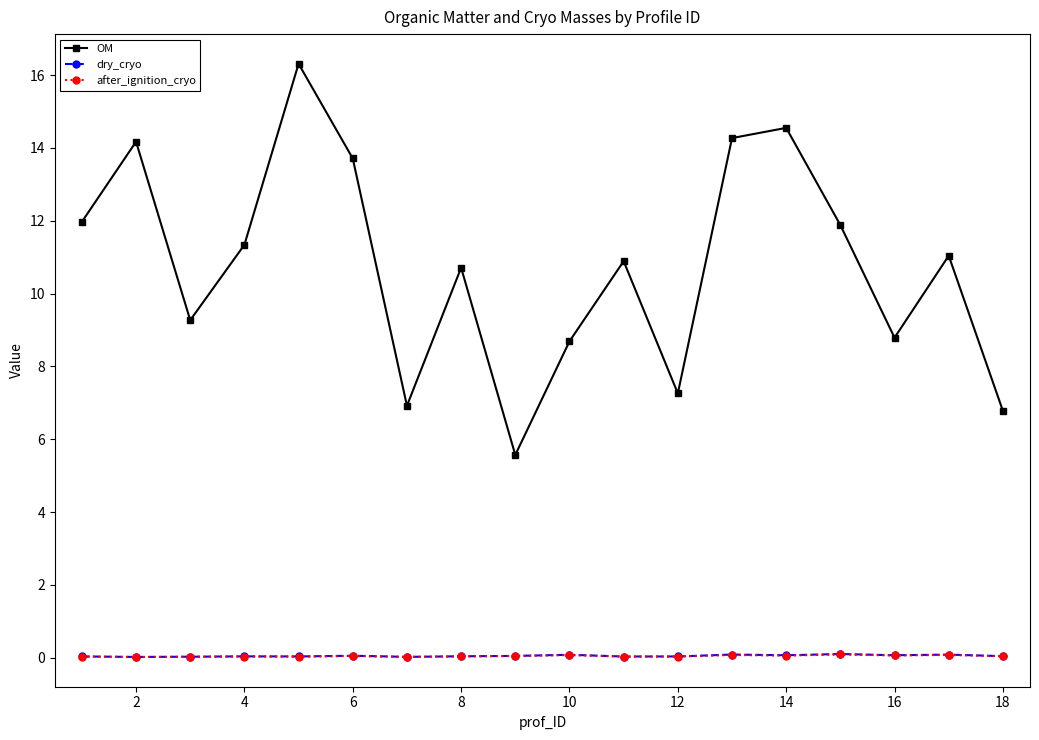

At how many categories does at least one series exceed 9?

12